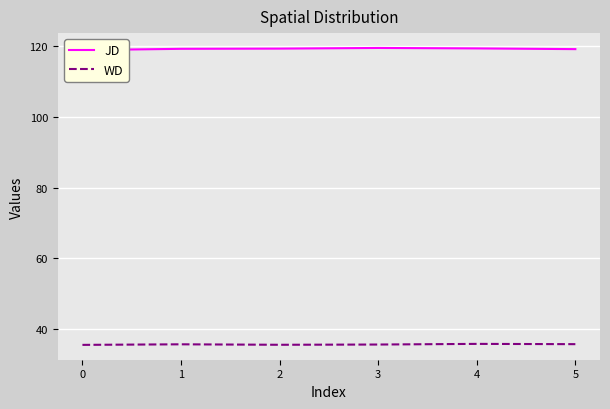

How many JD values are between 119 and 120?

5